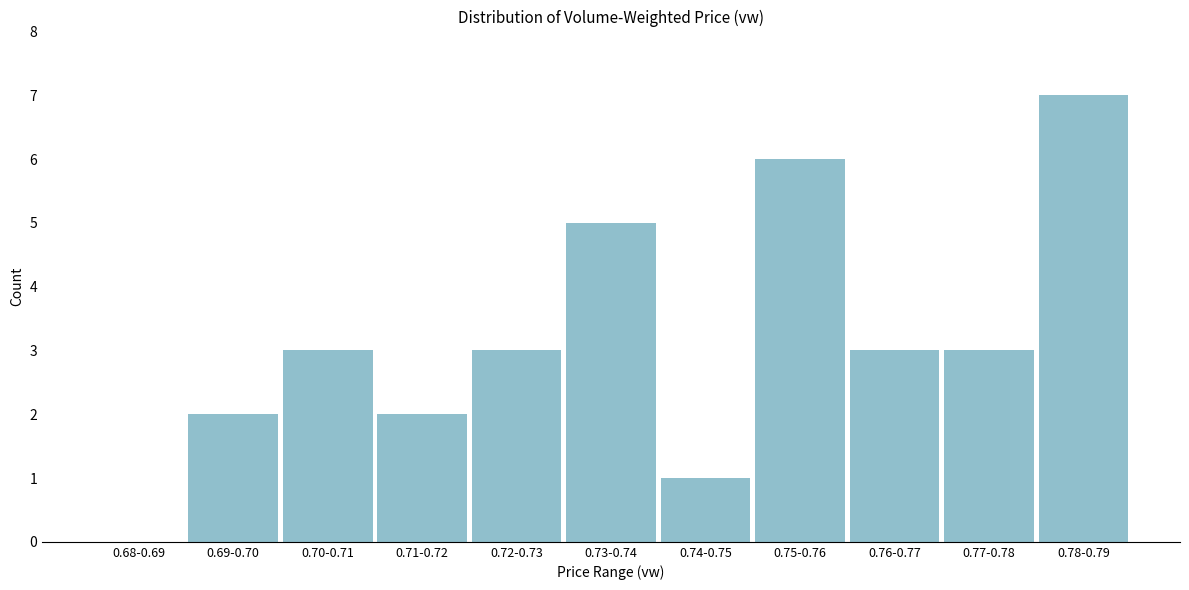

Reading right to left, transcribe all the data shown in this chart.

0.78-0.79=7	0.77-0.78=3	0.76-0.77=3	0.75-0.76=6	0.74-0.75=1	0.73-0.74=5	0.72-0.73=3	0.71-0.72=2	0.70-0.71=3	0.69-0.70=2	0.68-0.69=0